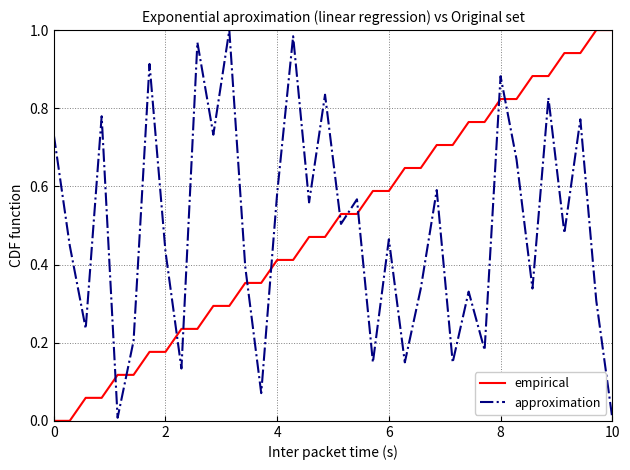

How many lines are shown in the chart?

2